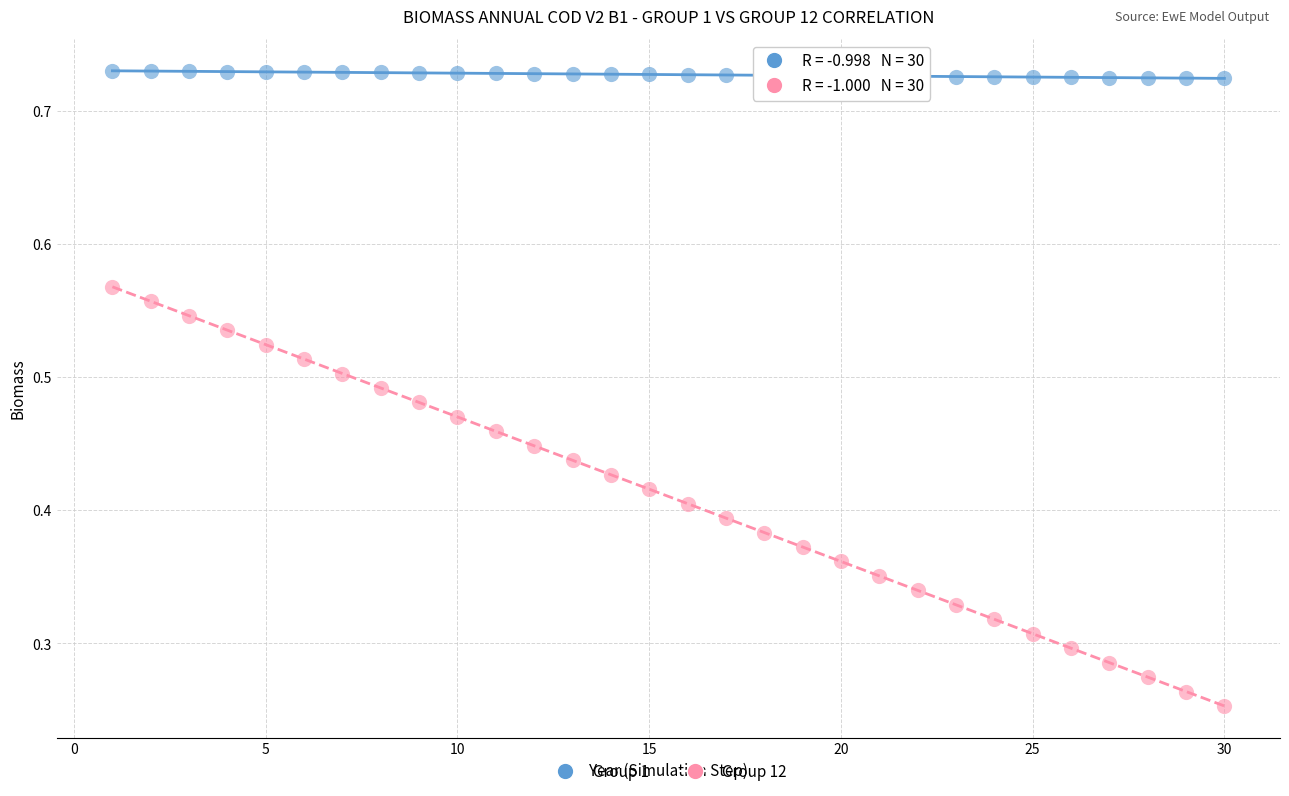

Across all data points, what is the range of X values (max minus min)?

29.0